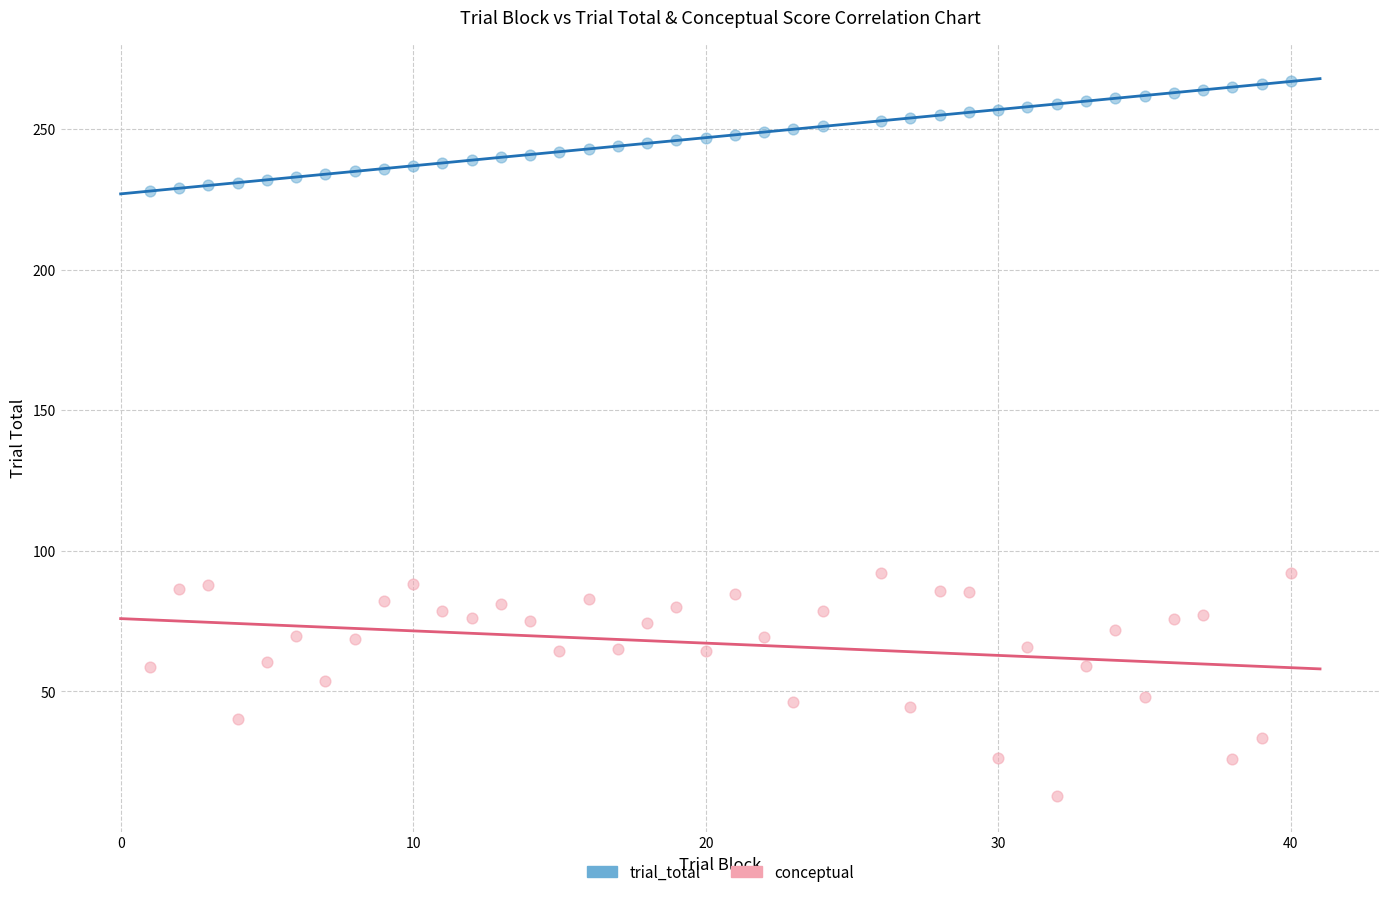

Which series reaches the maximum Y coordinate?

trial_total